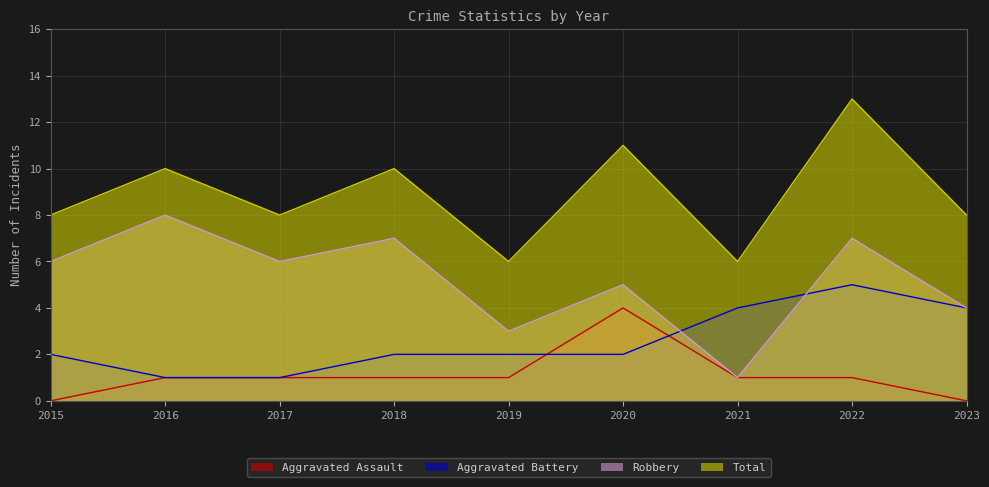

True or false: Aggravated Assault and Total intersect in this chart.

False